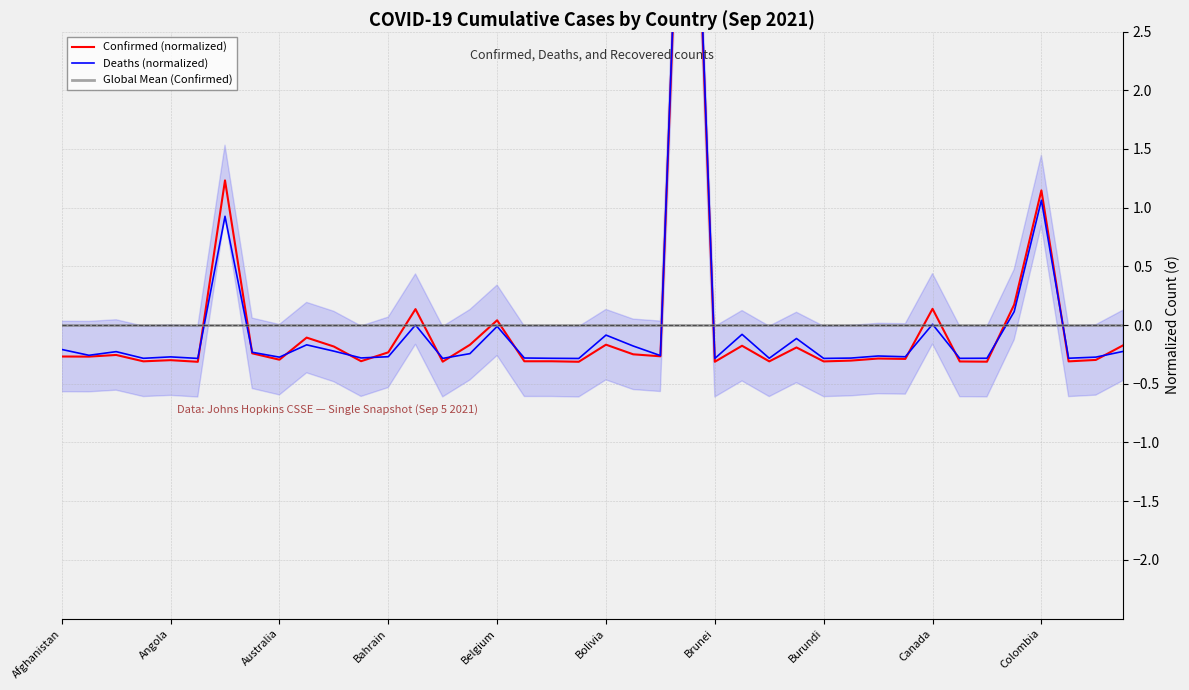

What are all the series names shown in the legend?

Confirmed (normalized), Deaths (normalized), Global Mean (Confirmed)